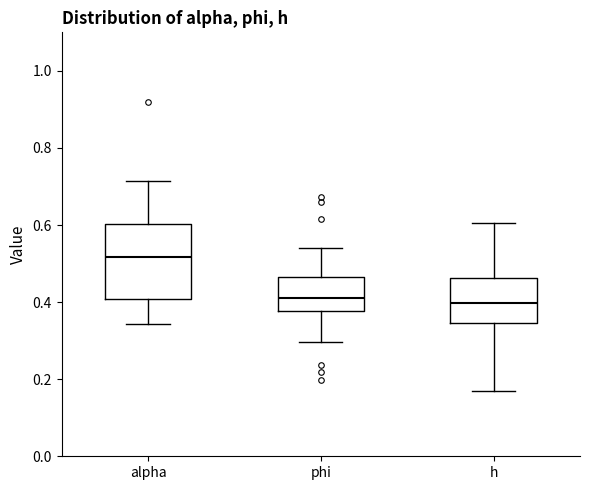

Comparing the boxes themselves (not the whiskers), which one is the tallest?

alpha